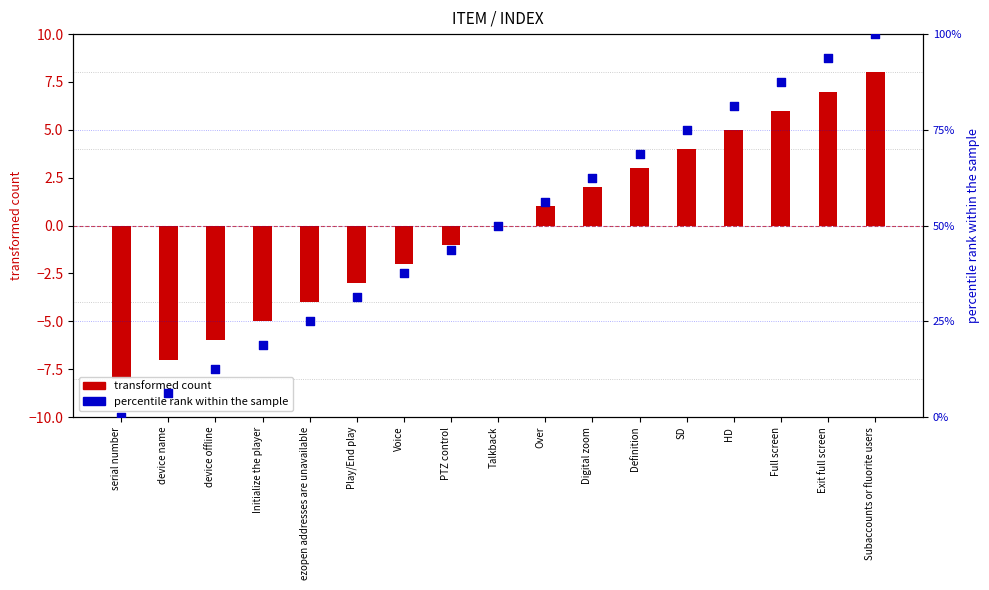

Is the value of transformed count at Play/End play greater than the value of percentile rank within the sample at ezopen addresses are unavailable?

No